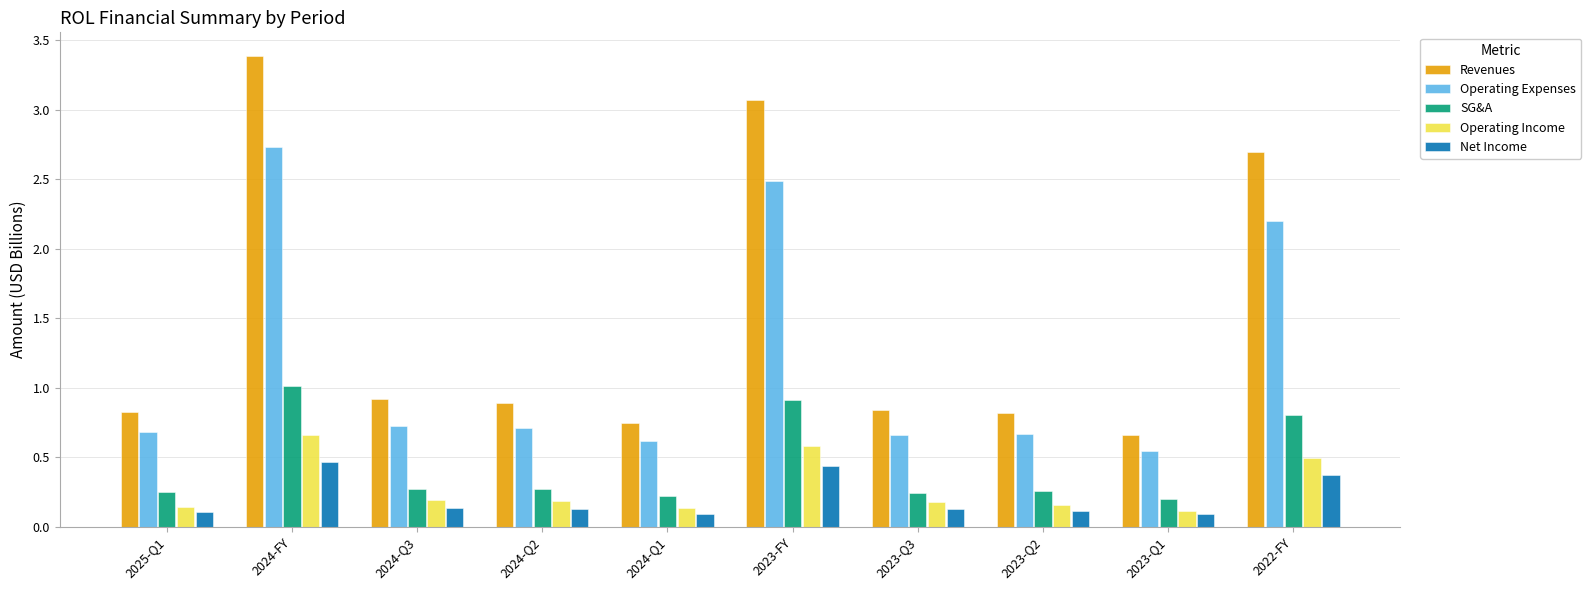

What is the label of the 7th bar from the left?

2023-Q3